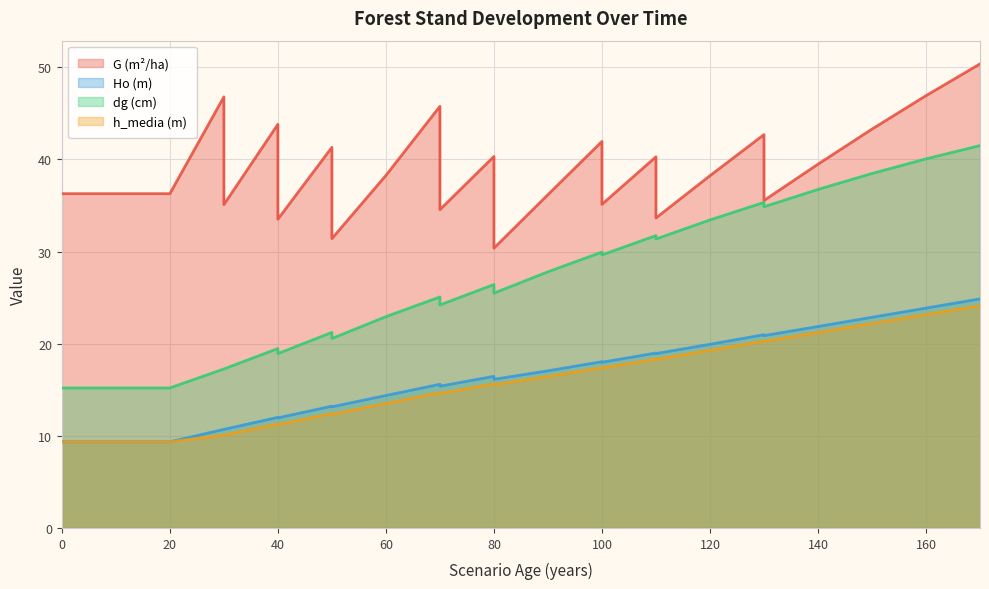

What is the value of the Ho (m) point at the 31st from the left?

22.9